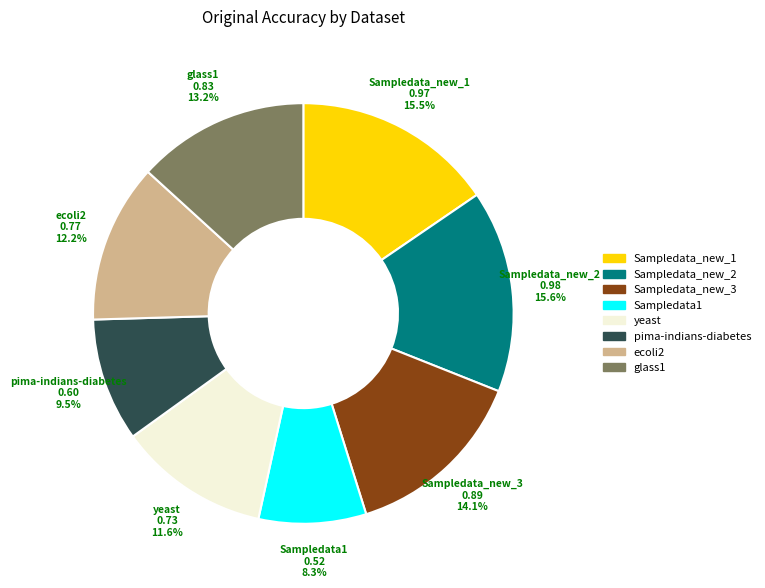

Do ecoli2 and pima-indians-diabetes together represent more than half of the pie?

No